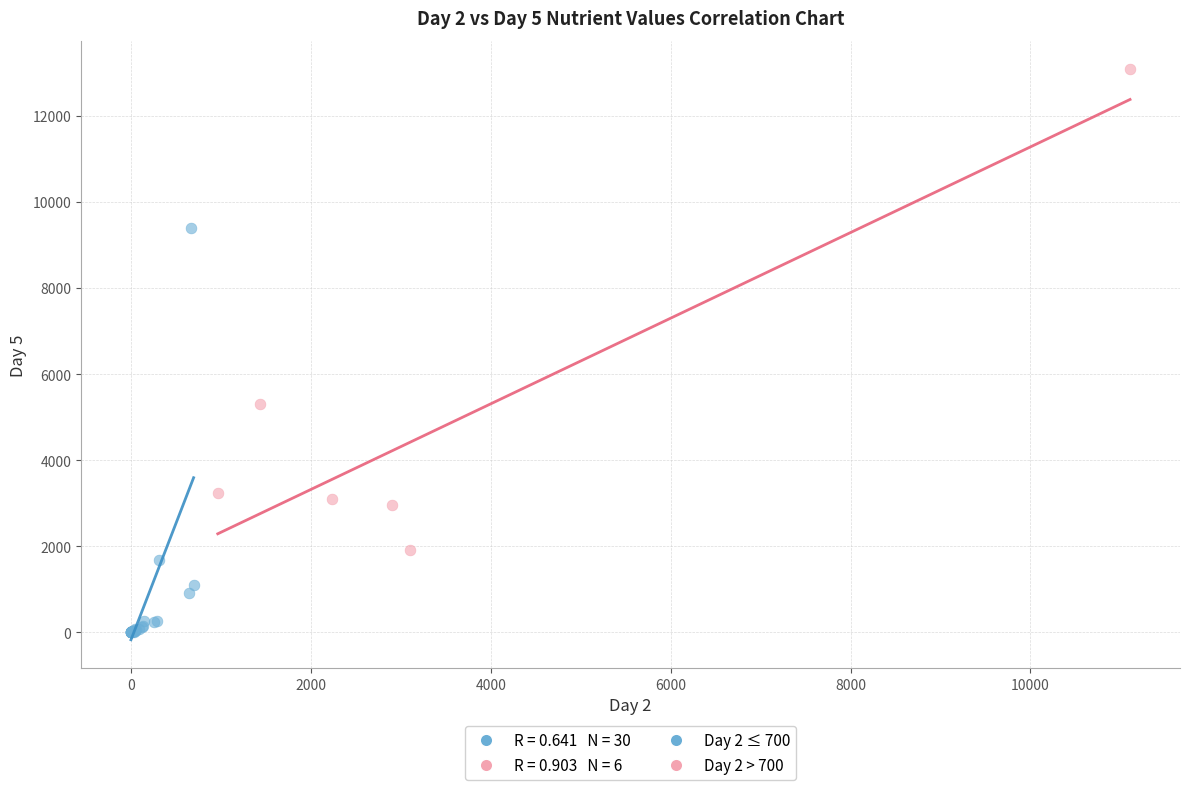

Which series has the widest spread of Y values?

Day 2 > 700